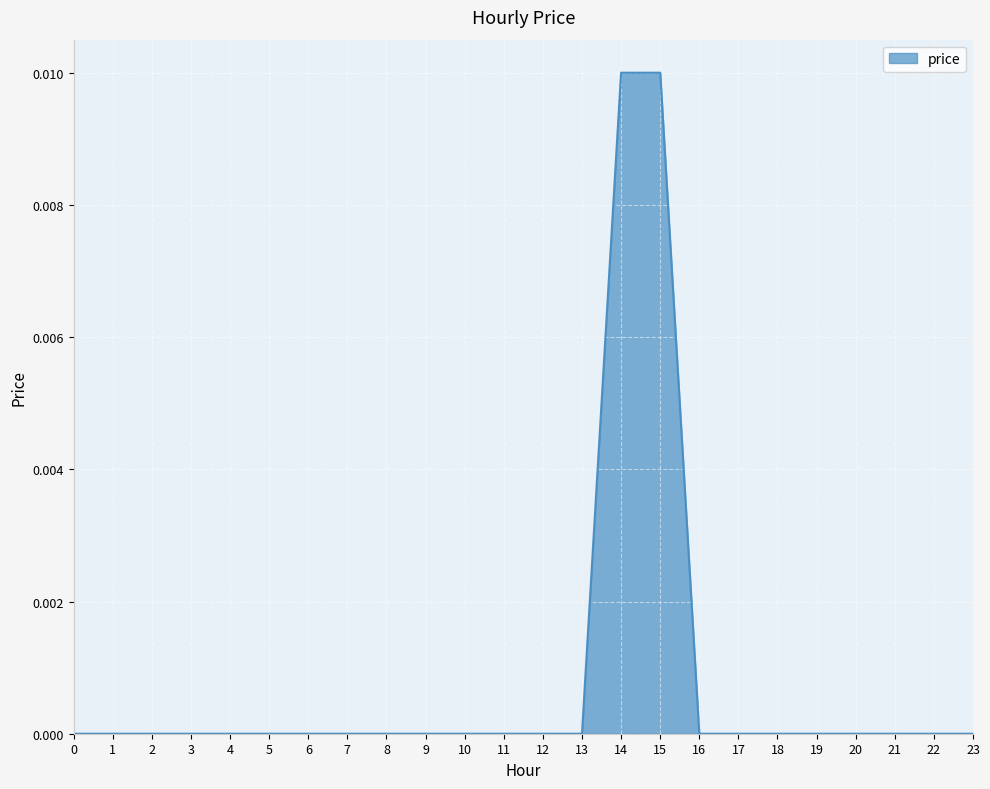

Which has a higher value, 1 or 14?

14